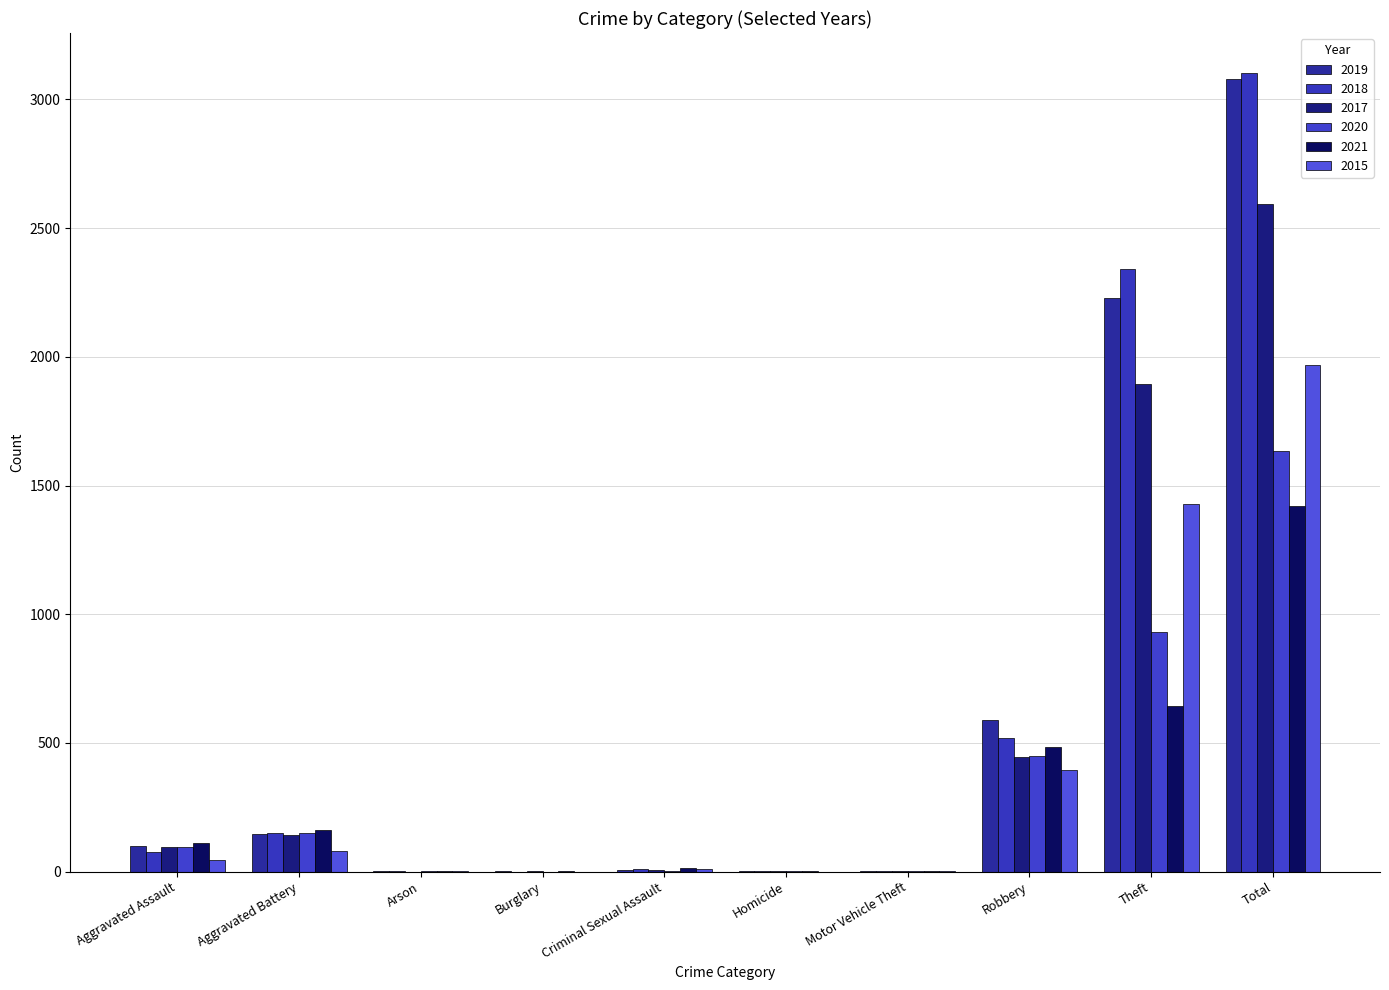

What position from the left is Theft?

9